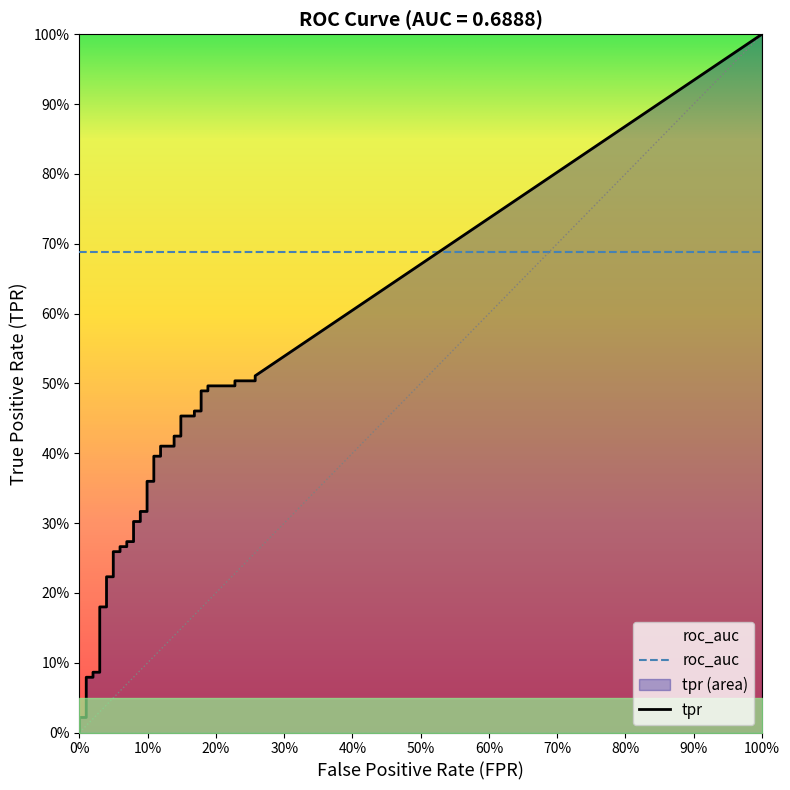

True or false: roc_auc and tpr intersect in this chart.

False